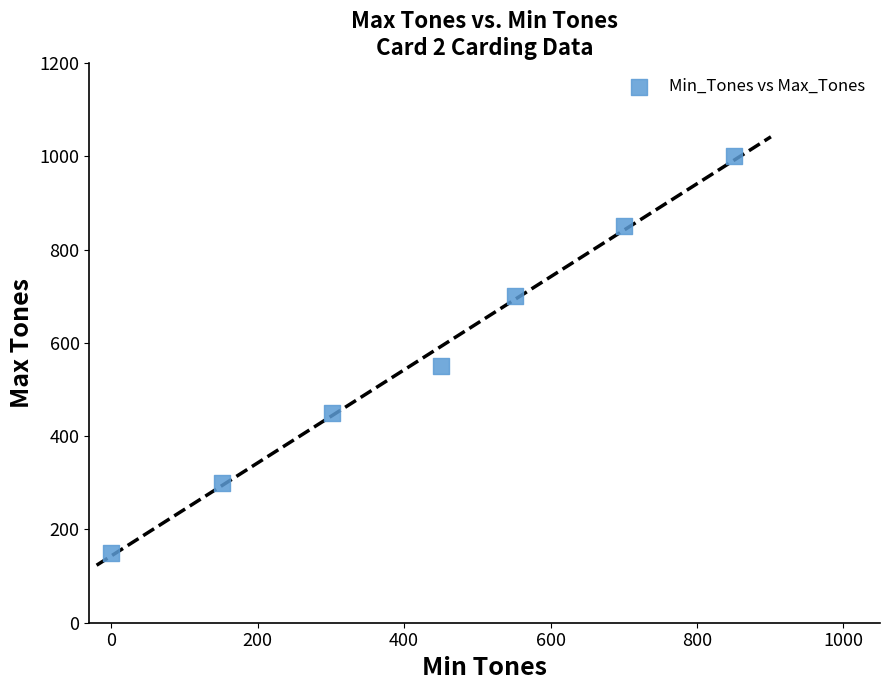

What Y value in the scatter plot is closest to 575?

550